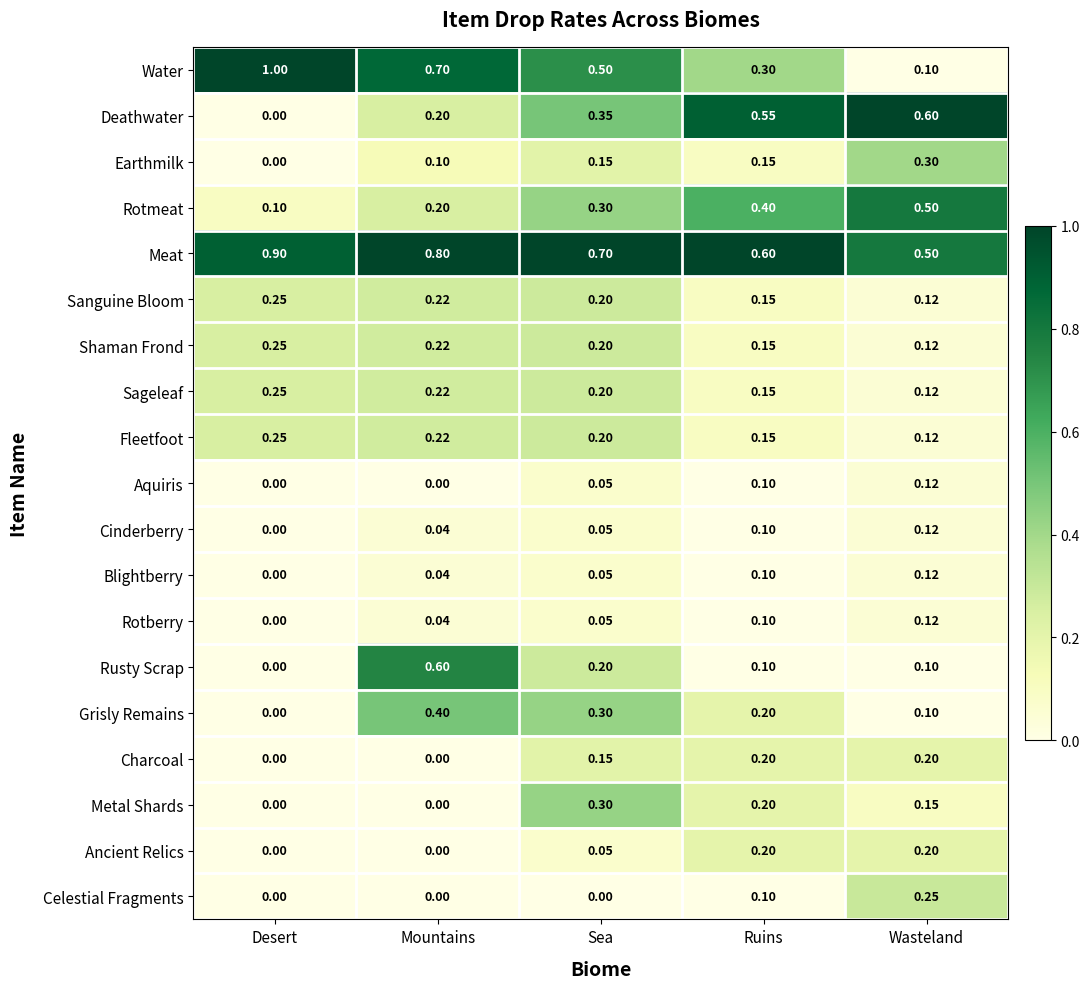

Where is Earthmilk nearest to the value 0?

Desert